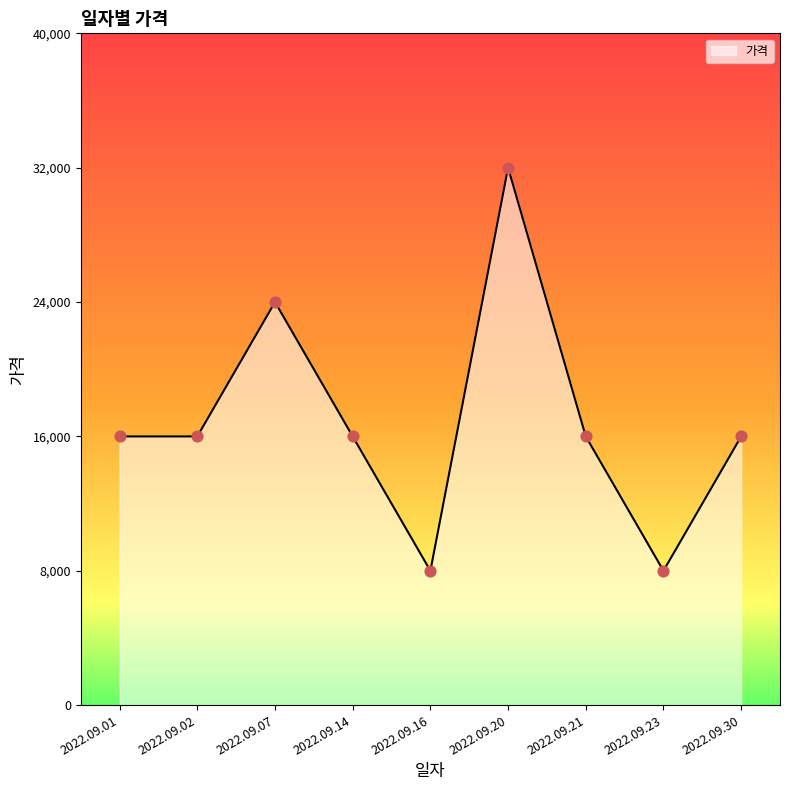

What is the change in value from 2022.09.20 to 2022.09.21?

-16000